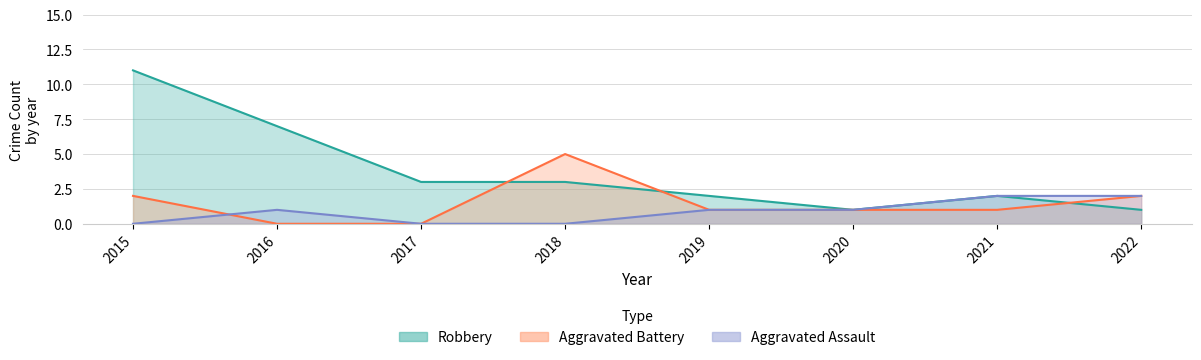

How many lines are shown in the chart?

3